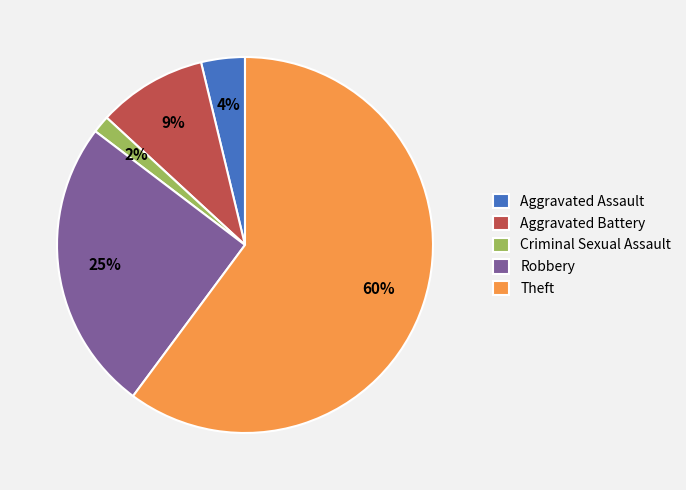

How many slices are in this pie chart?

5